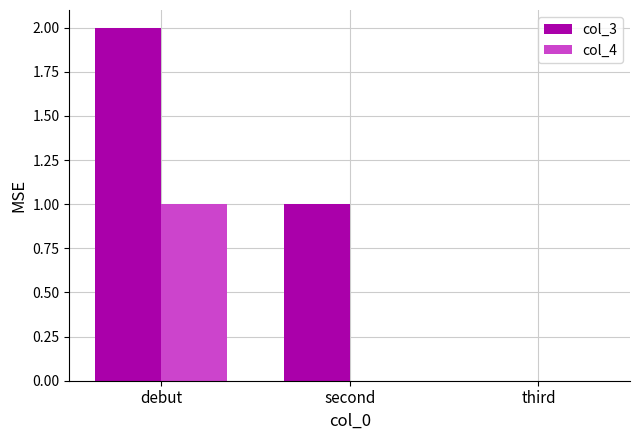

What is the approximate value of col_3 at debut?

2